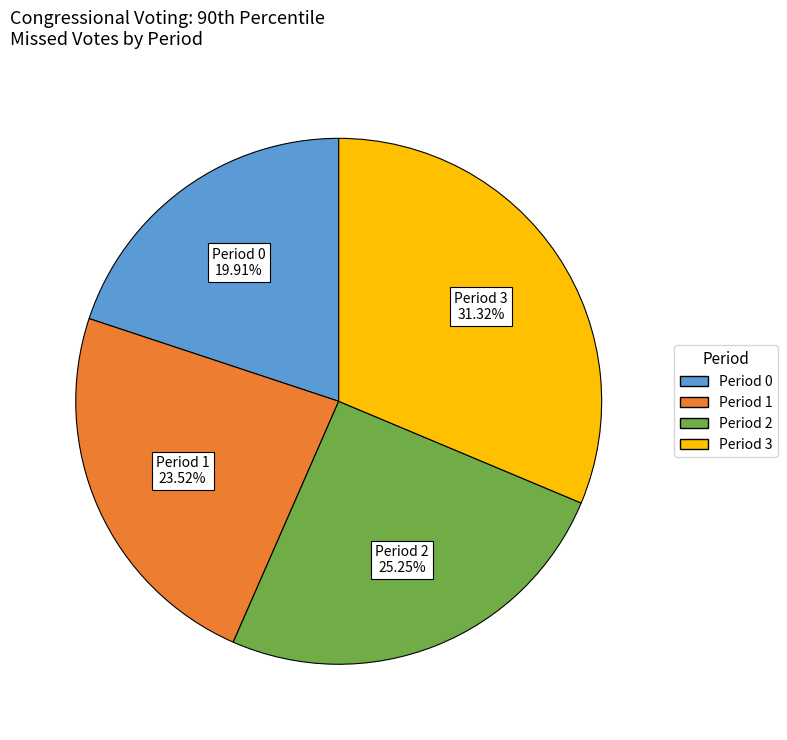

To the nearest percent, what is the average slice percentage?

25%